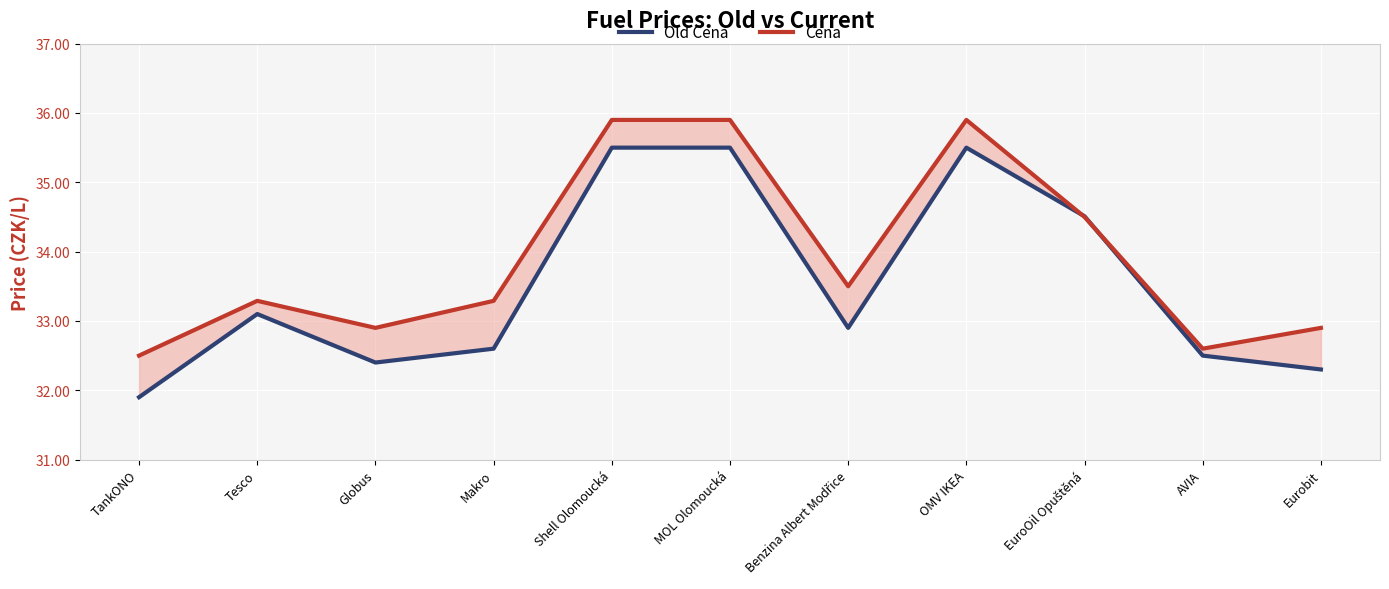

True or false: Cena has a value of 51.9 at Globus.

False